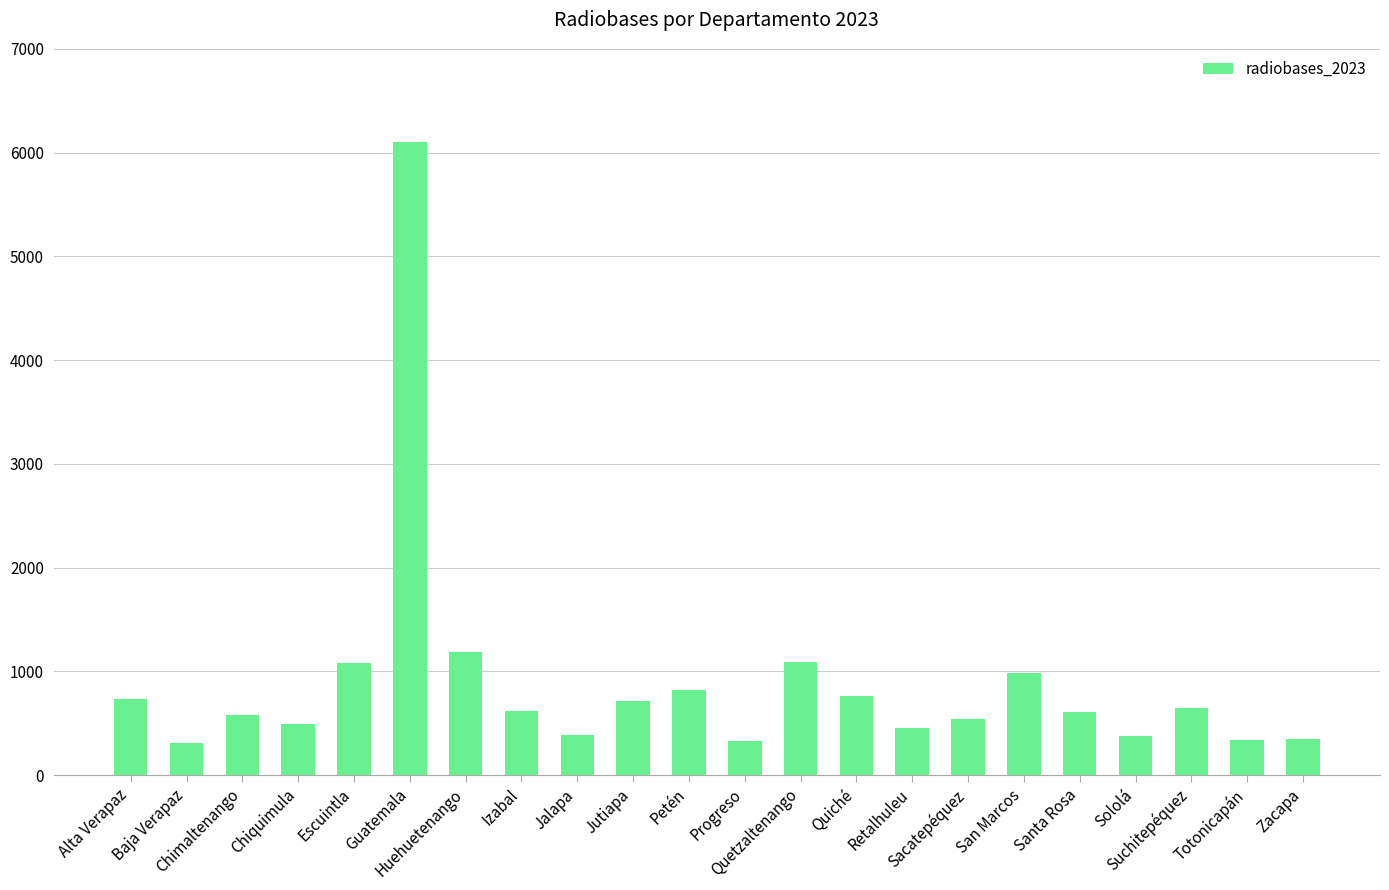

What is the value of the 6th bar from the left?

6104